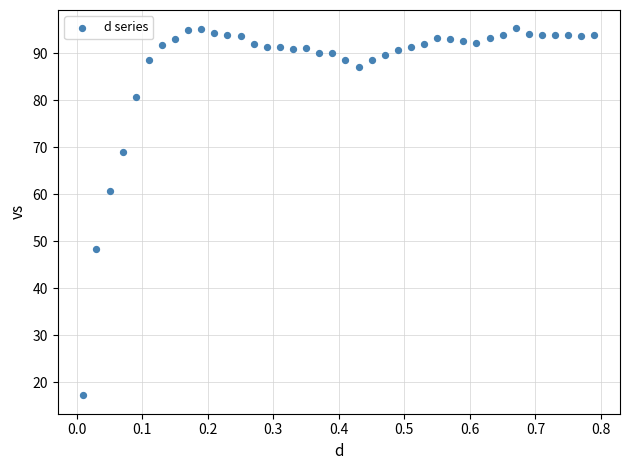

What is the range of X values (max minus min)?

0.8